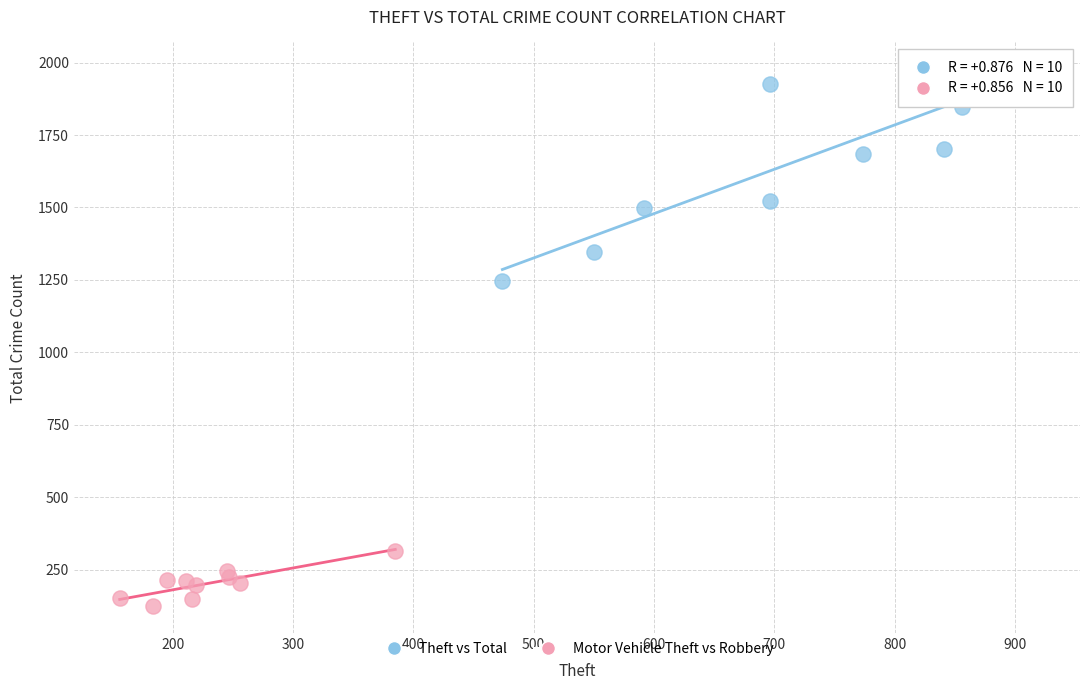

What are all the series names shown in the legend?

Theft vs Total, Motor Vehicle Theft vs Robbery